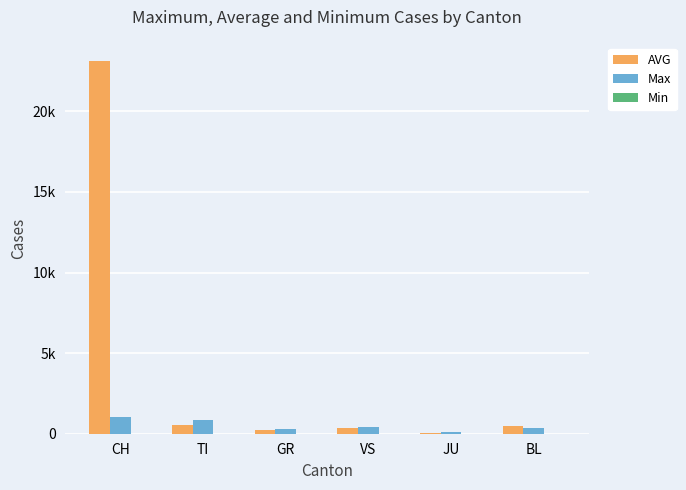

At how many categories does at least one series exceed 7350?

1